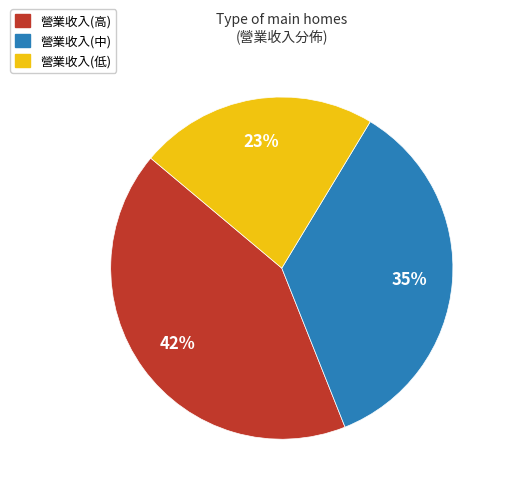

To the nearest percent, what is the average slice percentage?

33%